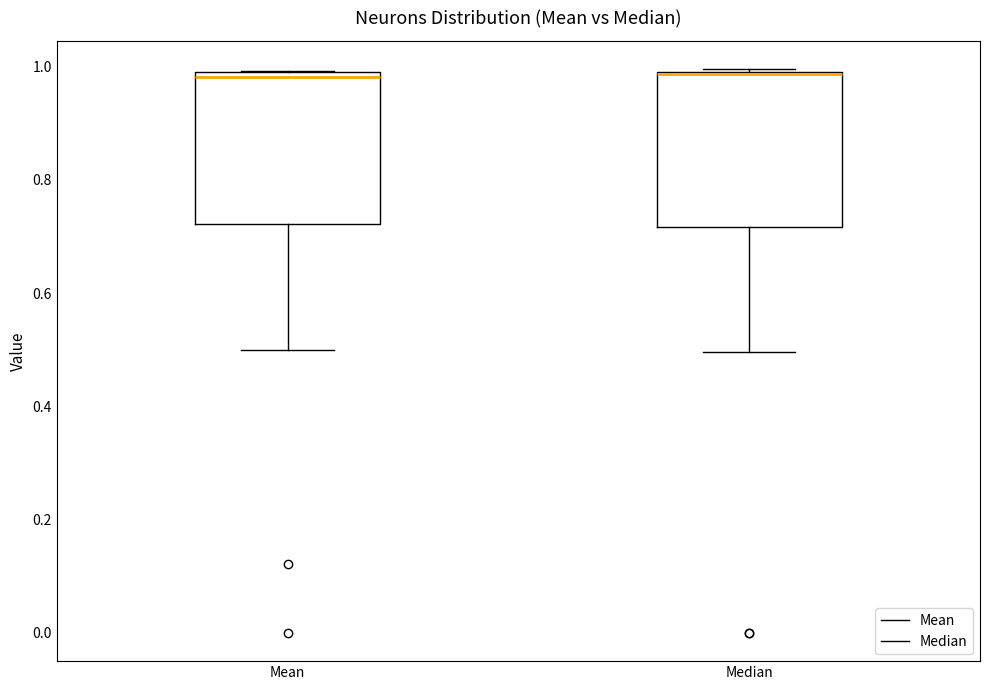

Where does the lower whisker of the box for Median end on the y-axis? The values are not printed on the chart, so give them approximately, as read against the axis.

0.50